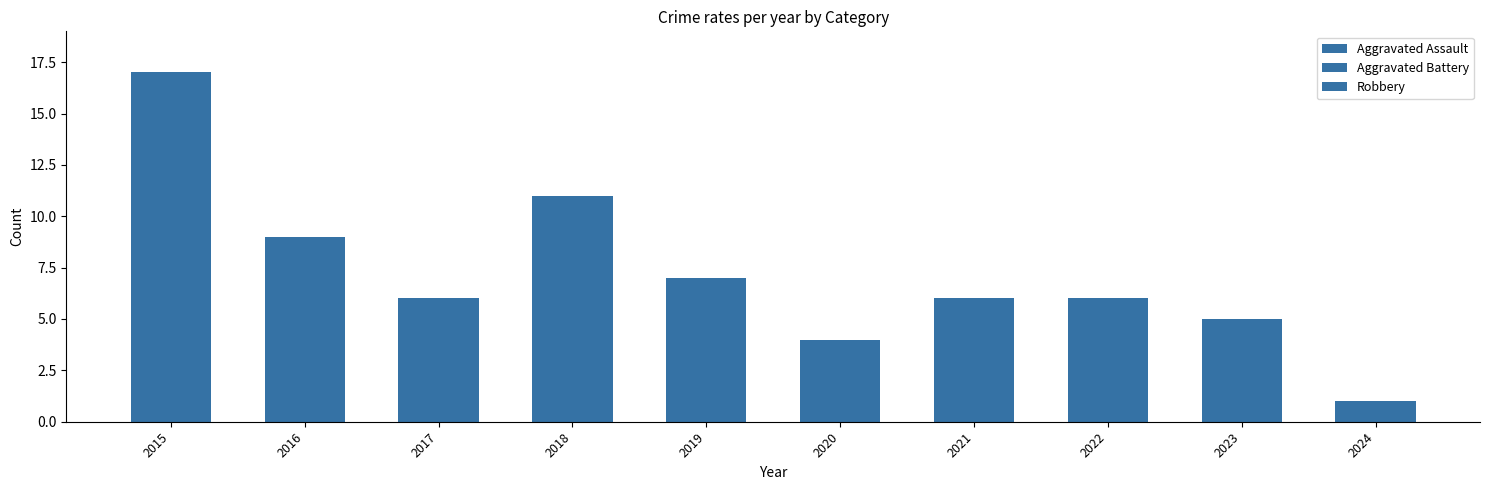

What is the total value across all series at 2021?

6